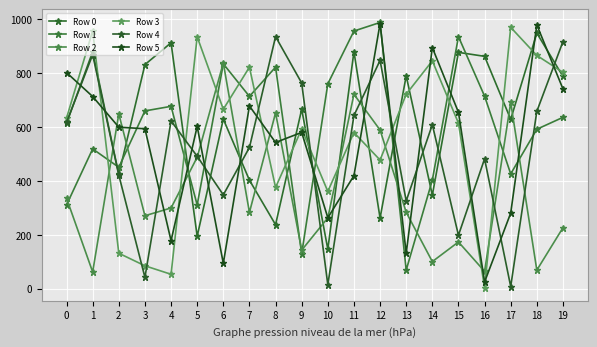

Does the chart have visible grid lines?

Yes